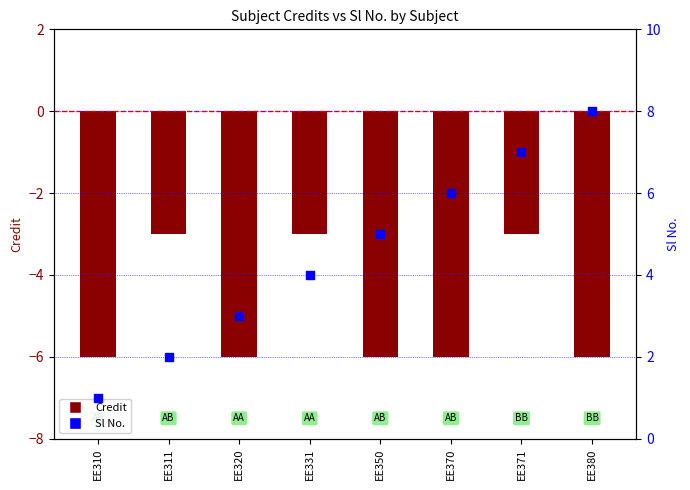

Which series has the largest Y range (max minus min)?

Sl No.